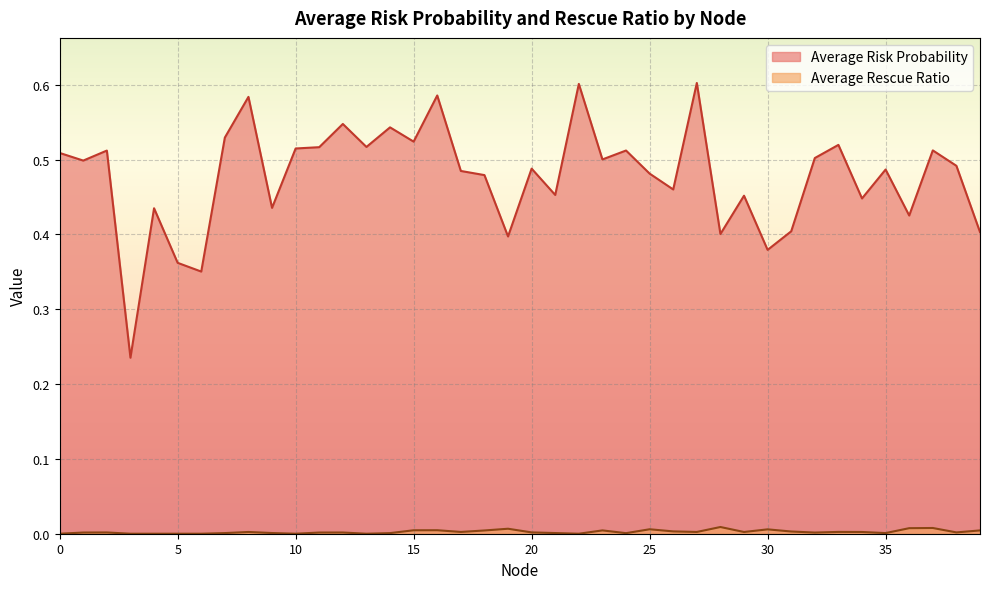

Reading right to left, what are all the values shown in this chart?

Average Risk Probability: 0.4	0.5	0.5	0.4	0.5	0.4	0.5	0.5	0.4	0.4	0.5	0.4	0.6	0.5	0.5	0.5	0.5	0.6	0.5	0.5	0.4	0.5	0.5	0.6	0.5	0.5	0.5	0.5	0.5	0.5	0.4	0.6	0.5	0.4	0.4	0.4	0.2	0.5	0.5	0.5
Average Rescue Ratio: 0.0	0.0	0.0	0.0	0.0	0.0	0.0	0.0	0.0	0.0	0.0	0.0	0.0	0.0	0.0	0.0	0.0	0.0	0.0	0.0	0.0	0.0	0.0	0.0	0.0	0.0	0.0	0.0	0.0	0.0	0.0	0.0	0.0	0.0	0.0	0.0	0.0	0.0	0.0	0.0